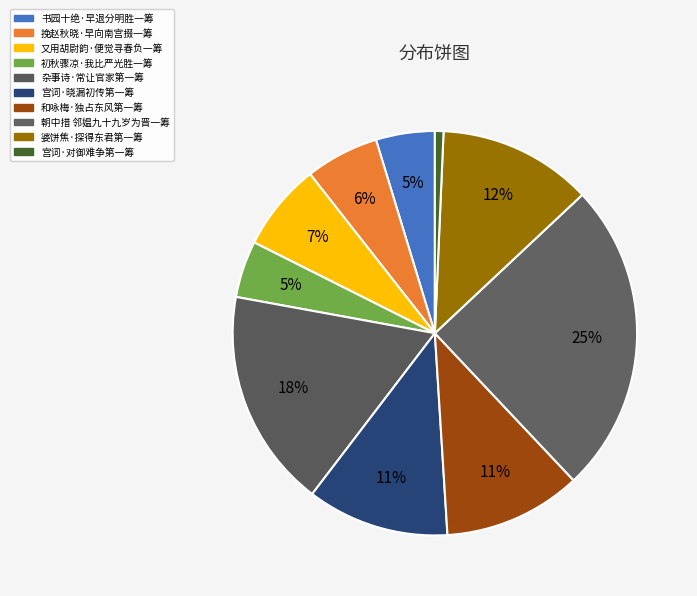

Which slice is the largest?

朝中措 邻媪九十九岁为晋一筹